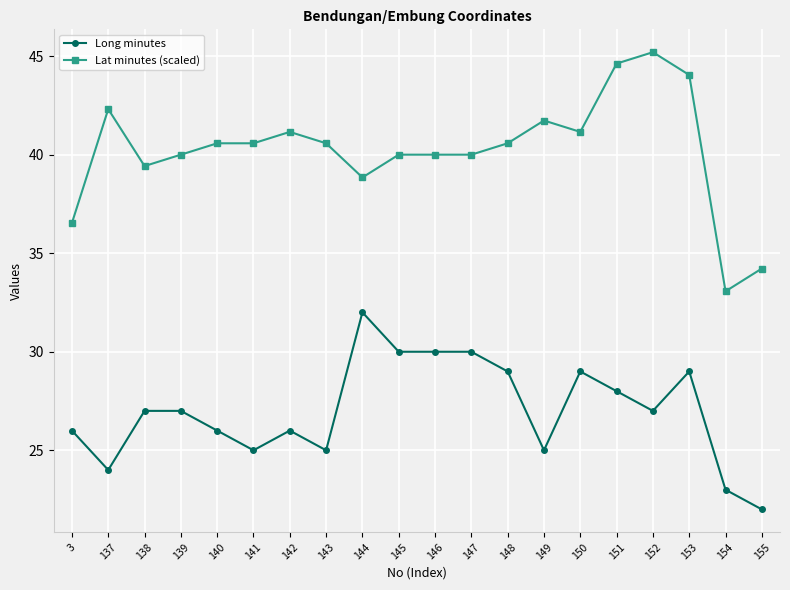

Reading left to right, transcribe all the data shown in this chart.

Long minutes: 26.0	24.0	27.0	27.0	26.0	25.0	26.0	25.0	32.0	30.0	30.0	30.0	29.0	25.0	29.0	28.0	27.0	29.0	23.0	22.0
Lat minutes (scaled): 36.5	42.3	39.4	40.0	40.6	40.6	41.2	40.6	38.8	40.0	40.0	40.0	40.6	41.7	41.2	44.6	45.2	44.0	33.1	34.2